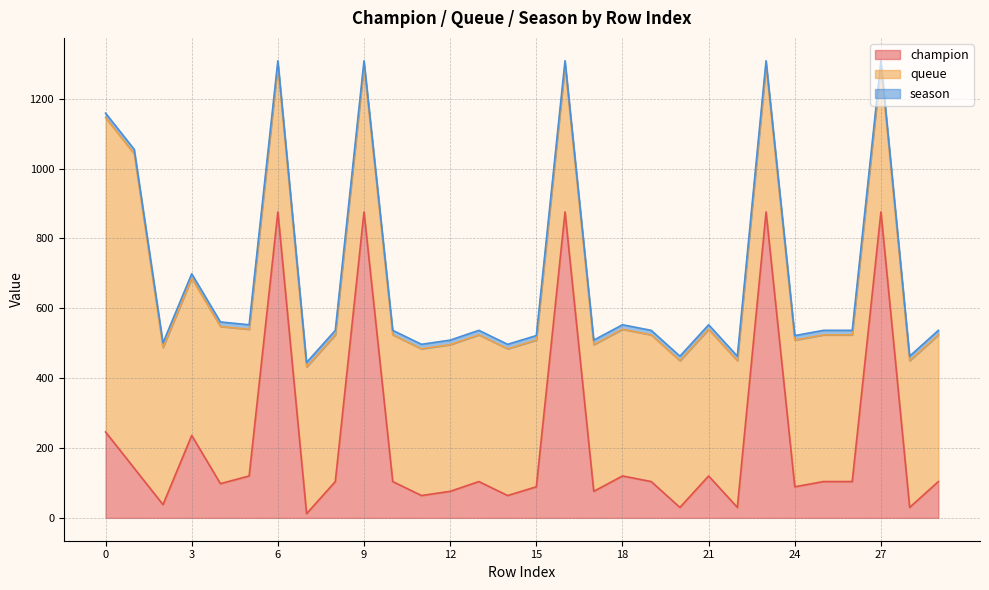

Reading left to right, what are all the values shown in this chart?

champion: 246	142	38	236	98	120	876	12	104	876	104	64	76	104	64	89	876	76	120	104	30	120	30	876	89	104	104	876	30	104
queue: 900	900	450	450	450	420	420	420	420	420	420	420	420	420	420	420	420	420	420	420	420	420	420	420	420	420	420	420	420	420
season: 13	13	13	13	13	13	13	13	13	13	13	13	13	13	13	13	13	13	13	13	13	13	13	13	13	13	13	13	13	13